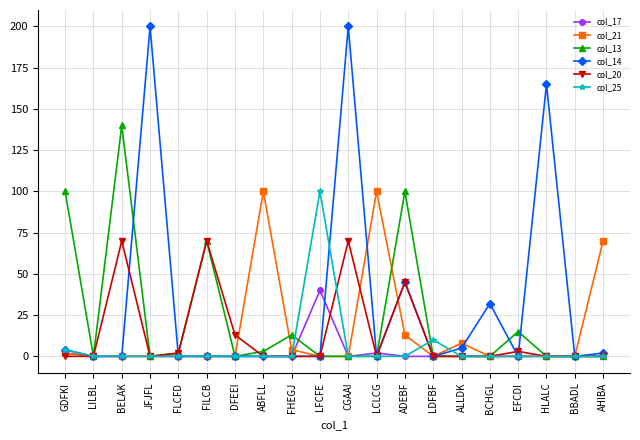

The col_17 series shows 0 at ADEBF. True or false?

True